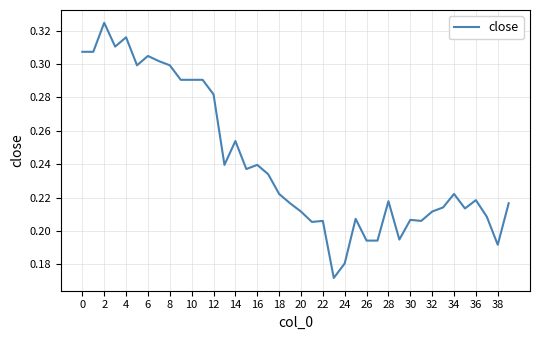

How many points are lower than both their immediate neighbors (excluding endpoints)?

10